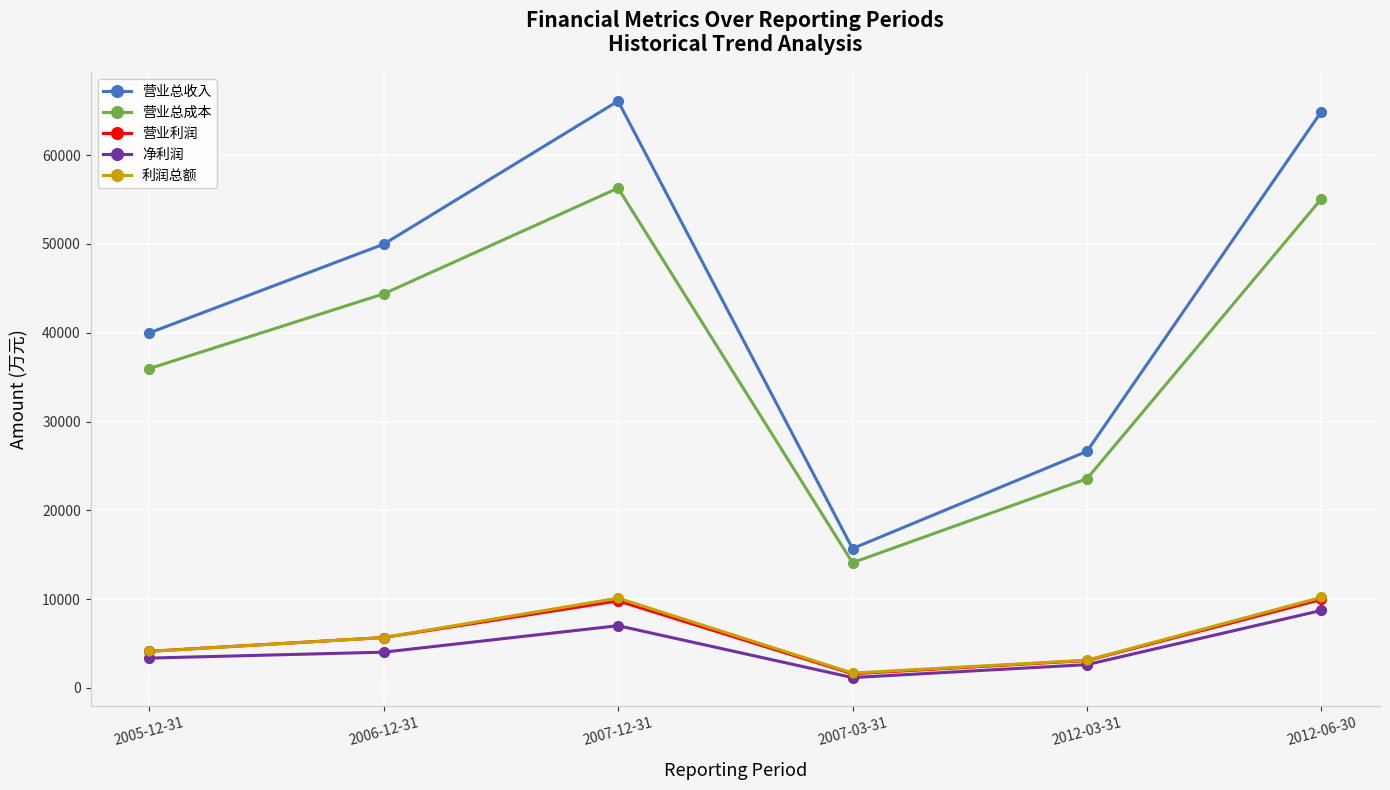

Is the value of 营业总收入 at 2012-06-30 greater than the value of 营业利润 at 2007-12-31?

Yes